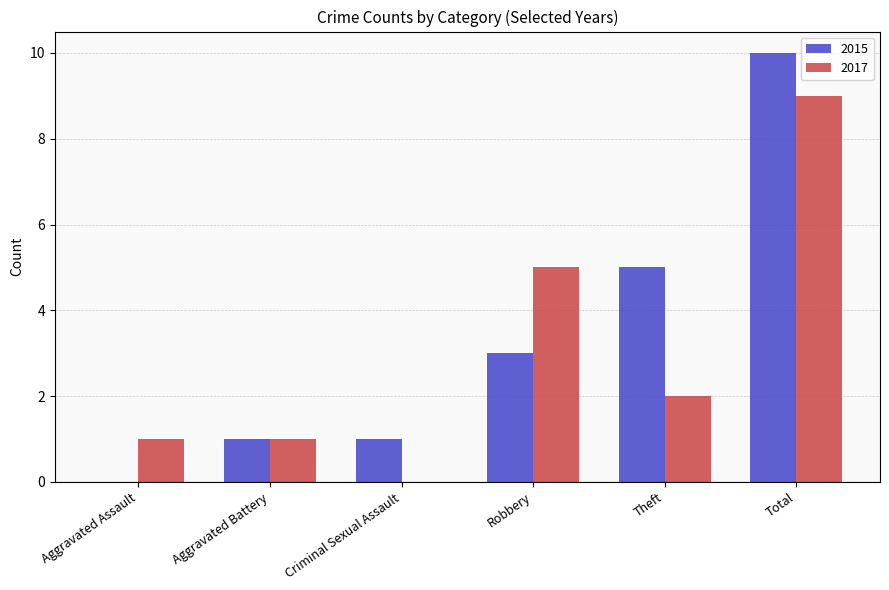

What is the sum of the 2017 values at Total and Criminal Sexual Assault?

9